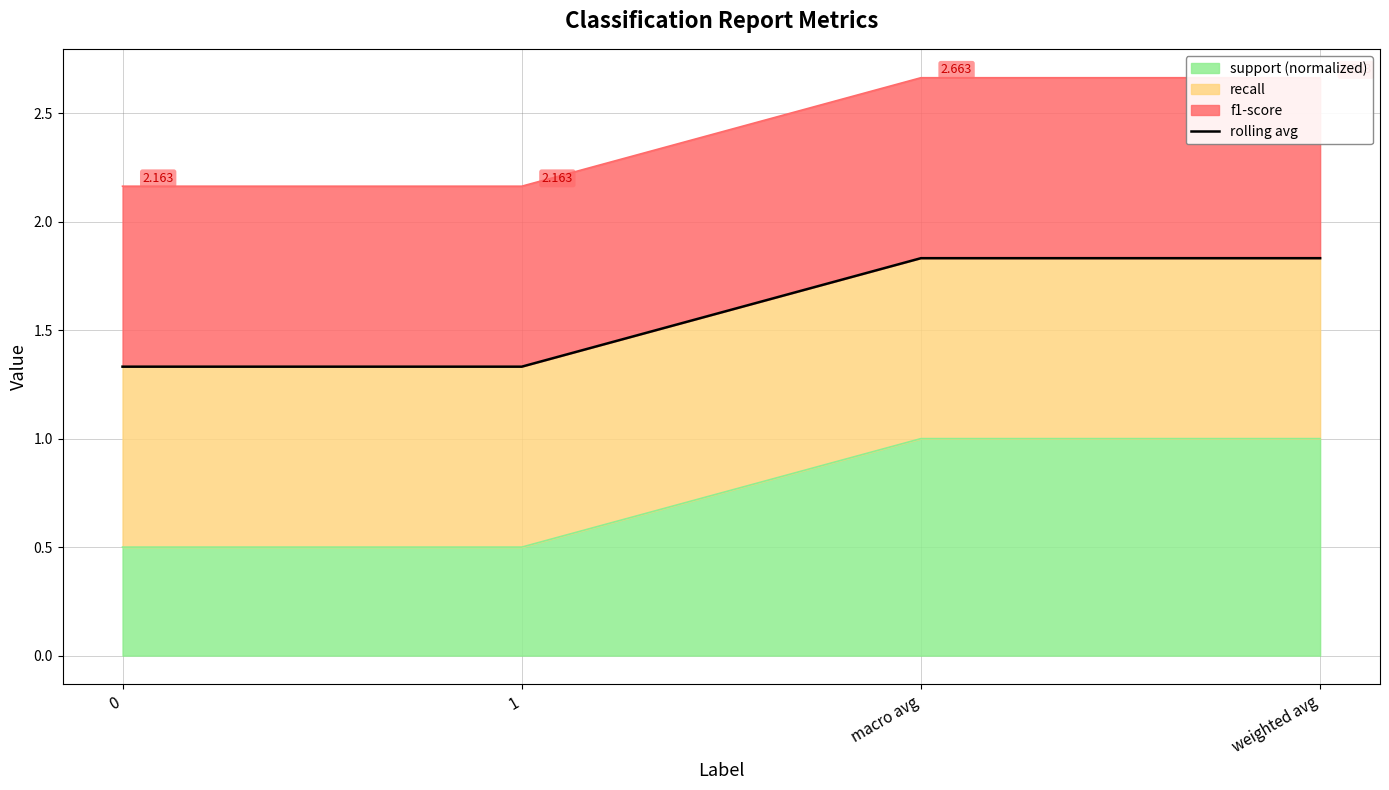

Reading left to right, transcribe all the data shown in this chart.

0=1.3	1=1.3	macro avg=1.8	weighted avg=1.8